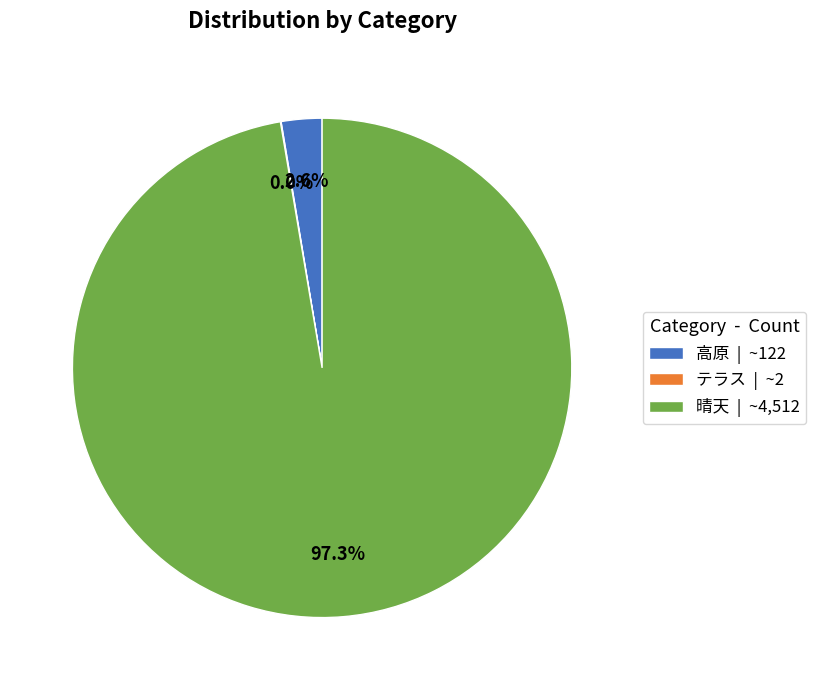

Which has a higher value, 晴天 | ~4,512 or 高原 | ~122?

晴天 | ~4,512